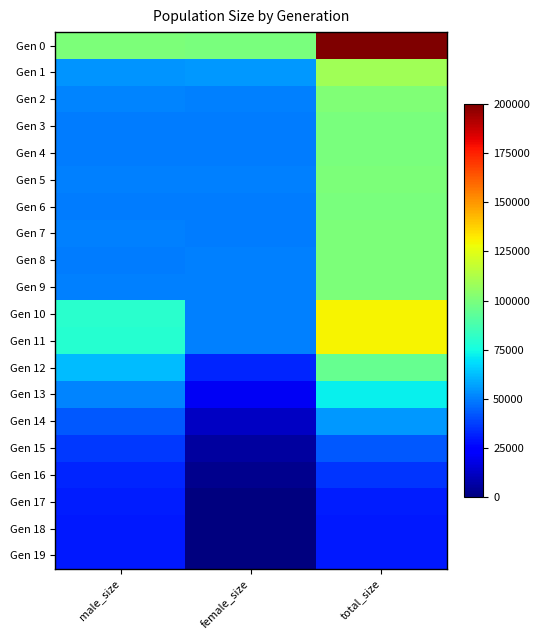

What is the difference between the highest and lowest values at male_size?

70119